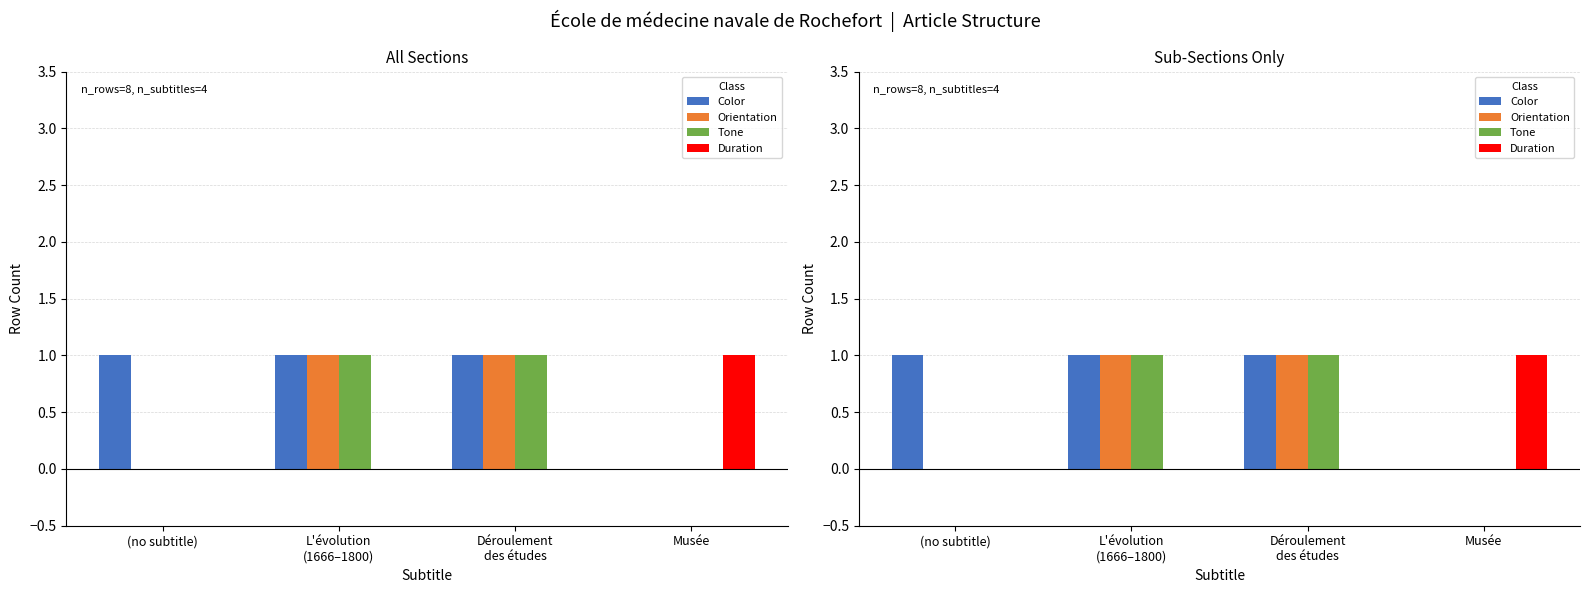

Reading left to right, transcribe all the data shown in this chart.

Color: 1	1	1	0
Orientation: 0	1	1	0
Tone: 0	1	1	0
Duration: 0	0	0	1